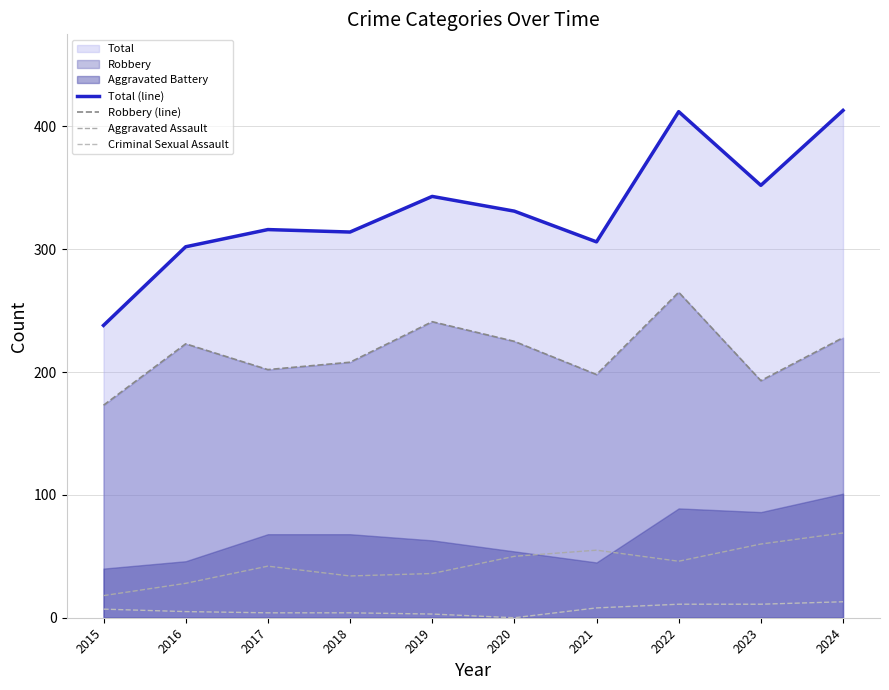

True or false: Total (line) and Aggravated Assault cross at least once.

False